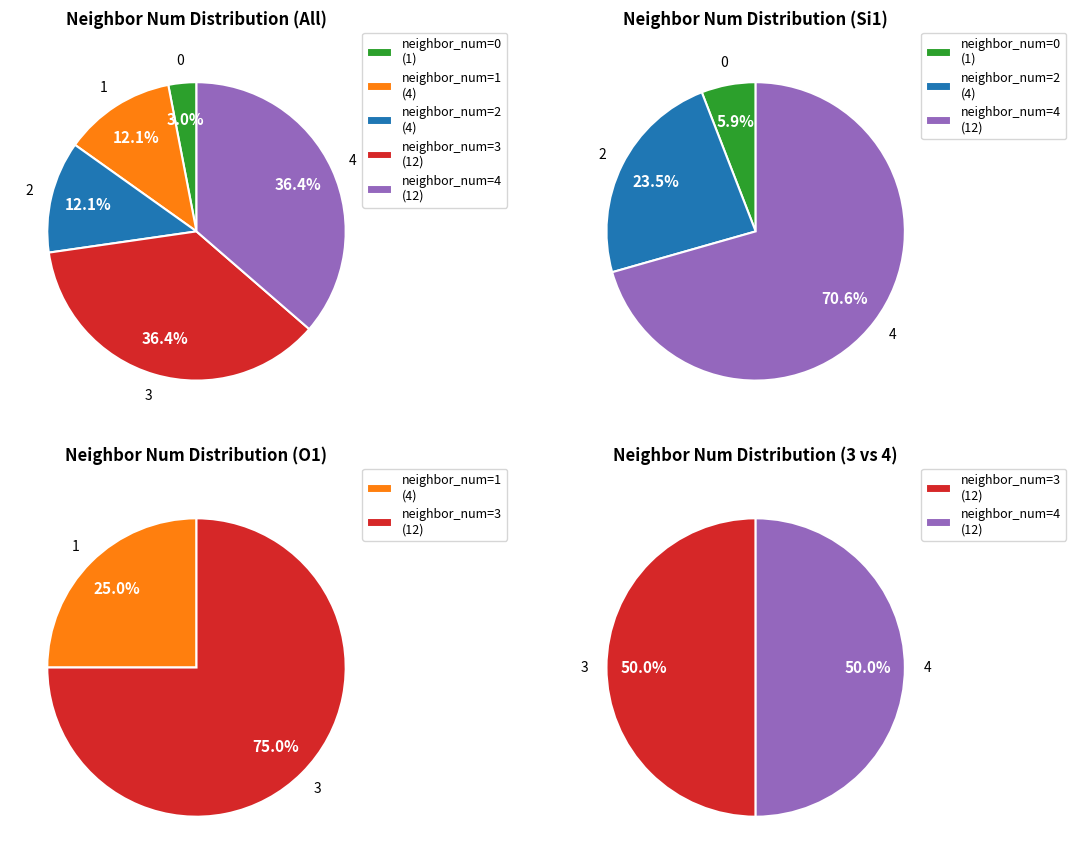

How many segments does this pie chart have?

5